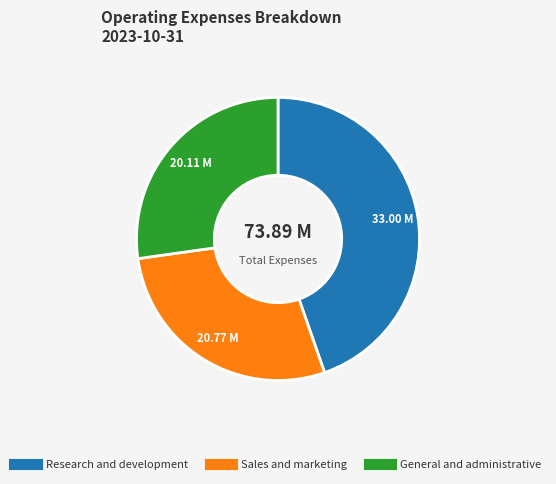

Which category has the smallest portion of the pie?

General and administrative